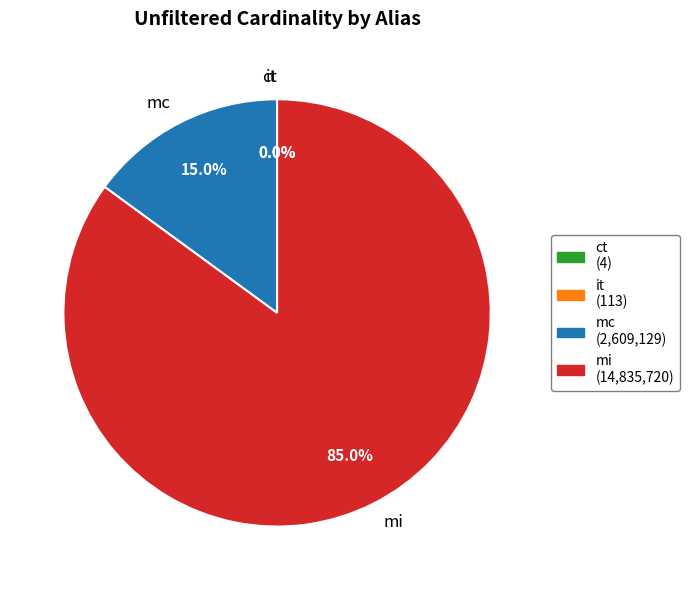

What percentage is NOT represented by mc?

85.0%